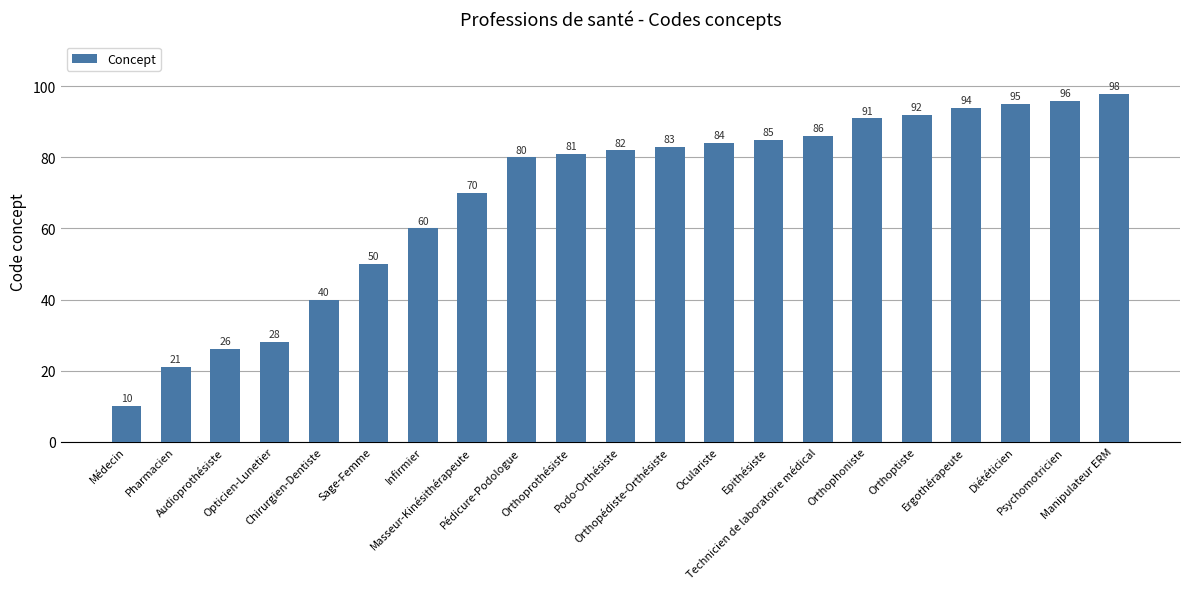

What is the ratio of the value at Sage-Femme to the value at Pédicure-Podologue?

0.6